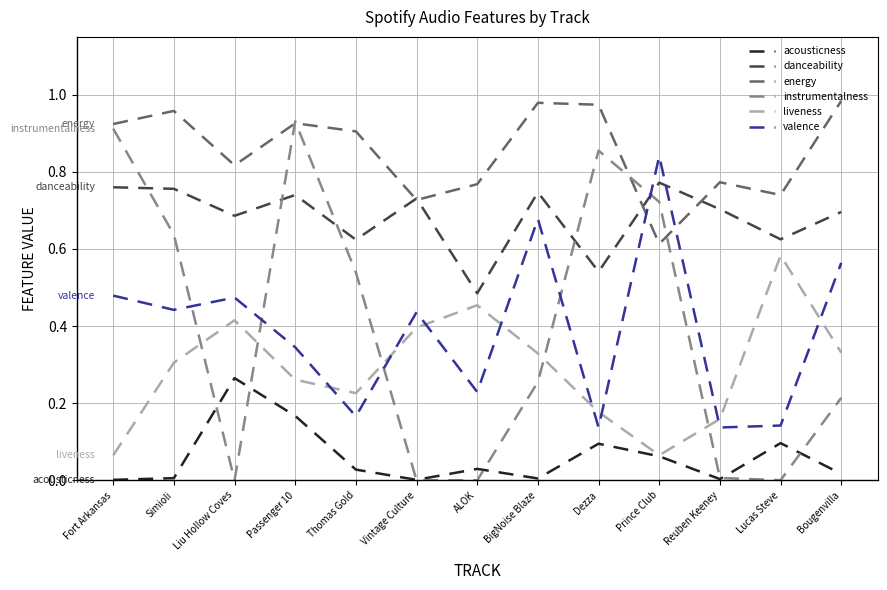

What position from the left is Prince Club?

10